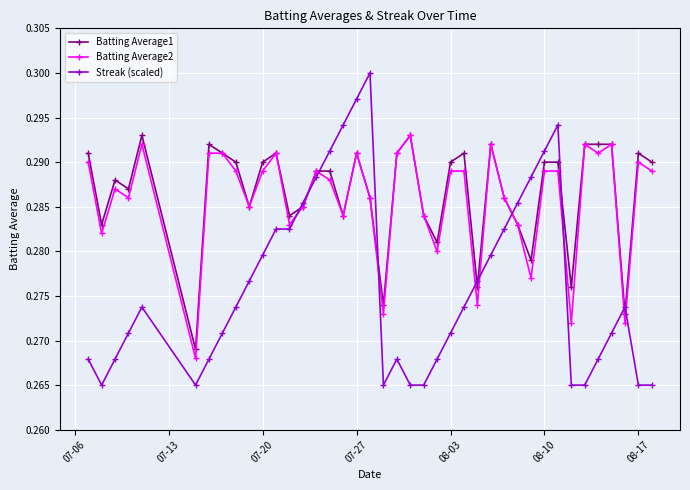

At how many categories does at least one series exceed 0?

40